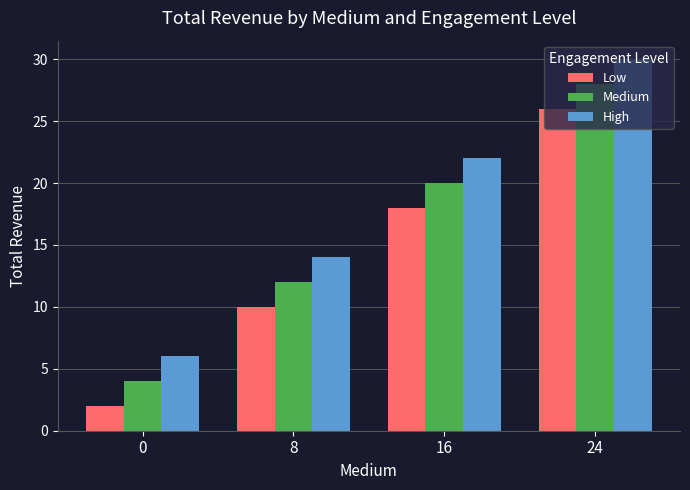

What is the maximum value for High?

30